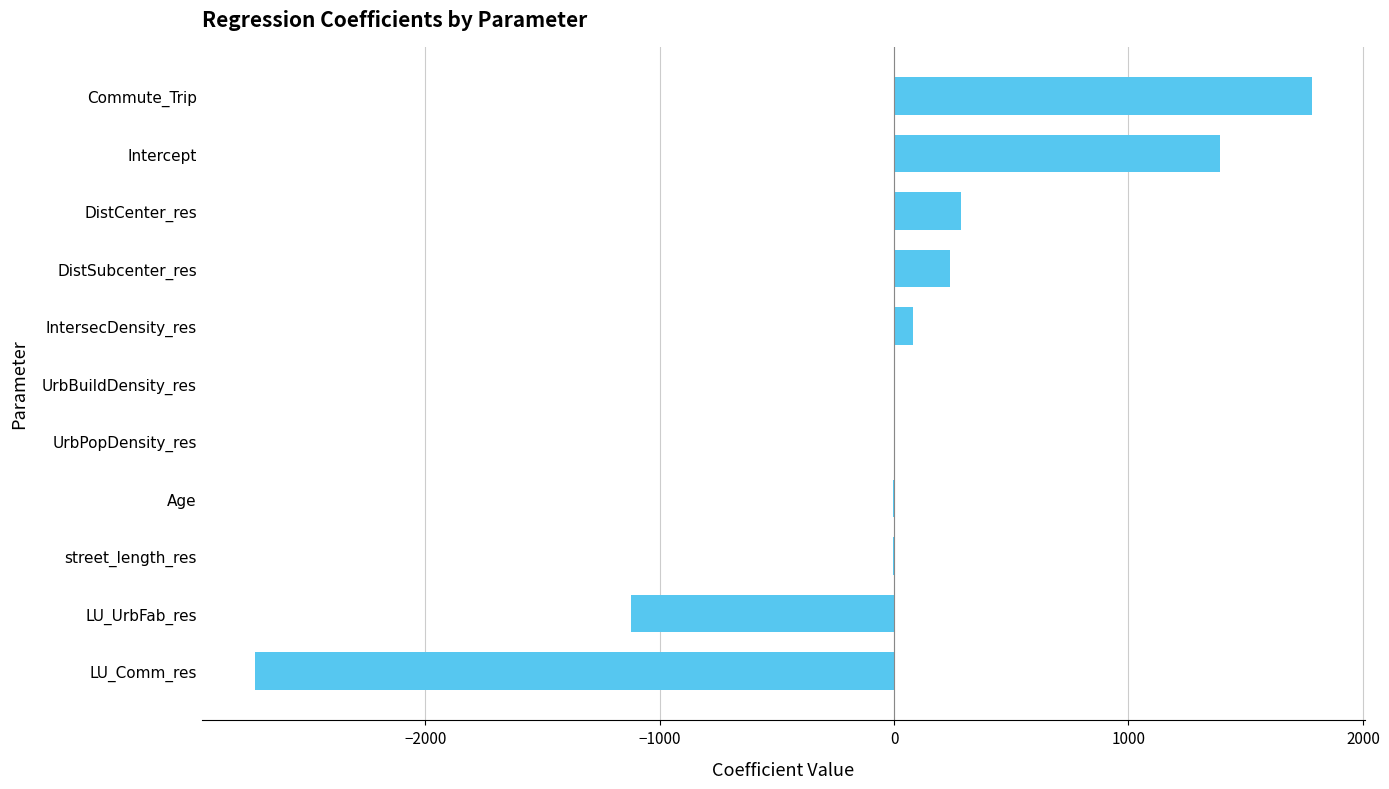

What value does the data have at LU_Comm_res?

-2727.6